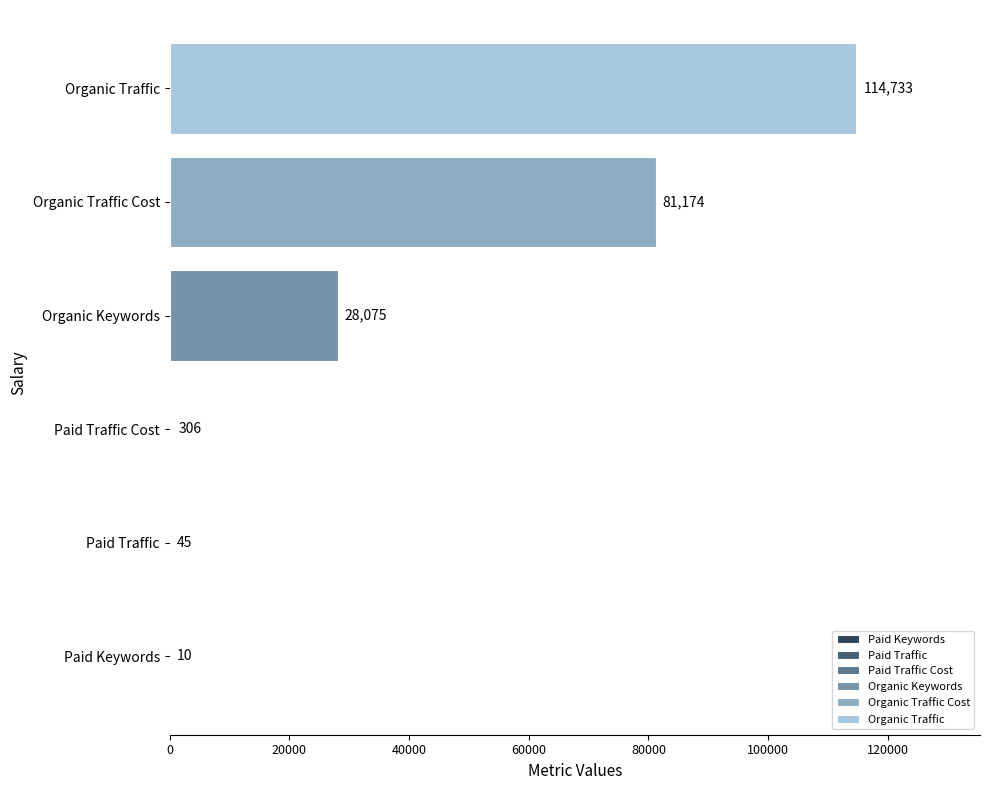

What is the greatest value displayed?

114733